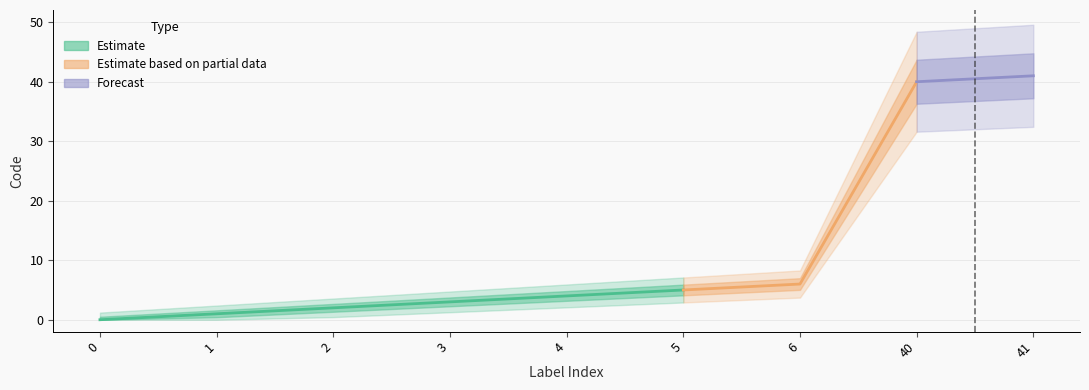

Count the number of categories in the chart.

9